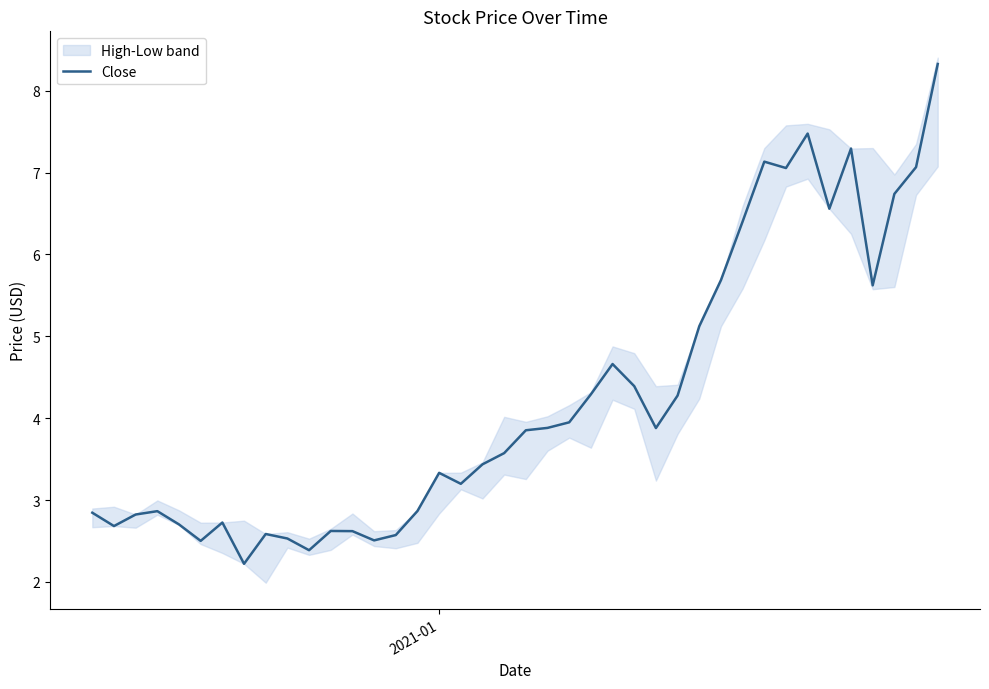

What is the lowest value of the Close series?

2.2